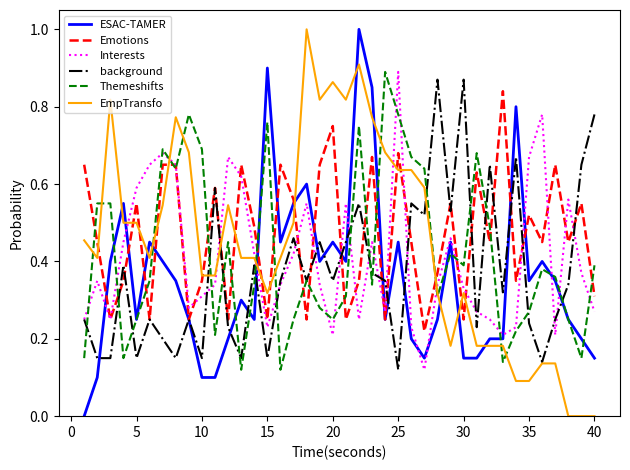

What are all the series names shown in the legend?

ESAC-TAMER, Emotions, Interests, background, Themeshifts, EmpTransfo